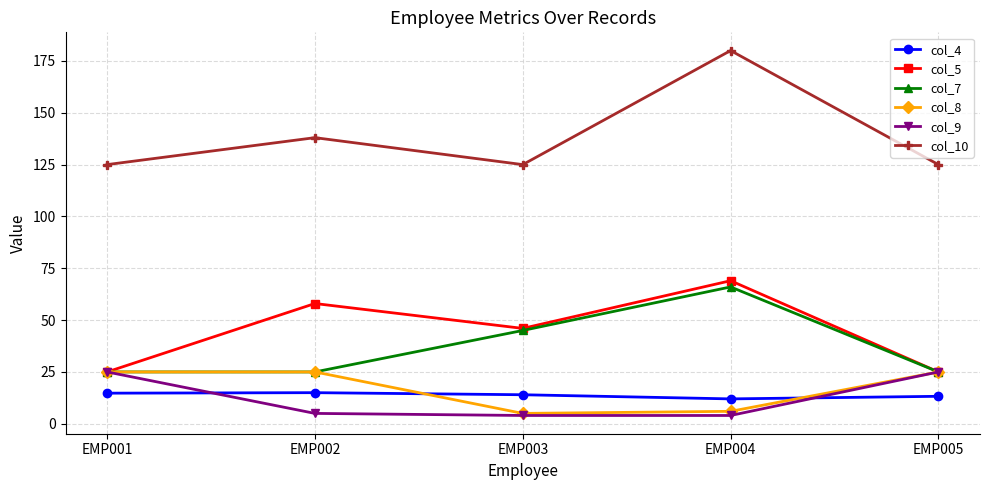

True or false: col_5 has a value of 34.6 at EMP001.

False